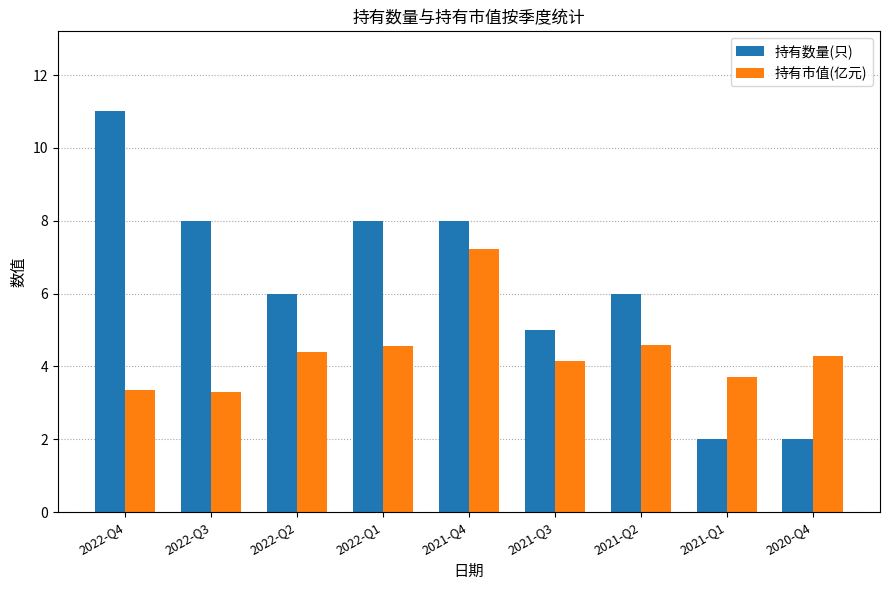

List the series in order of their overall mean, lowest first.

持有市值(亿元), 持有数量(只)